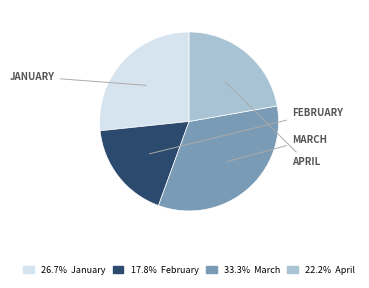

Count the number of slices in the pie.

4